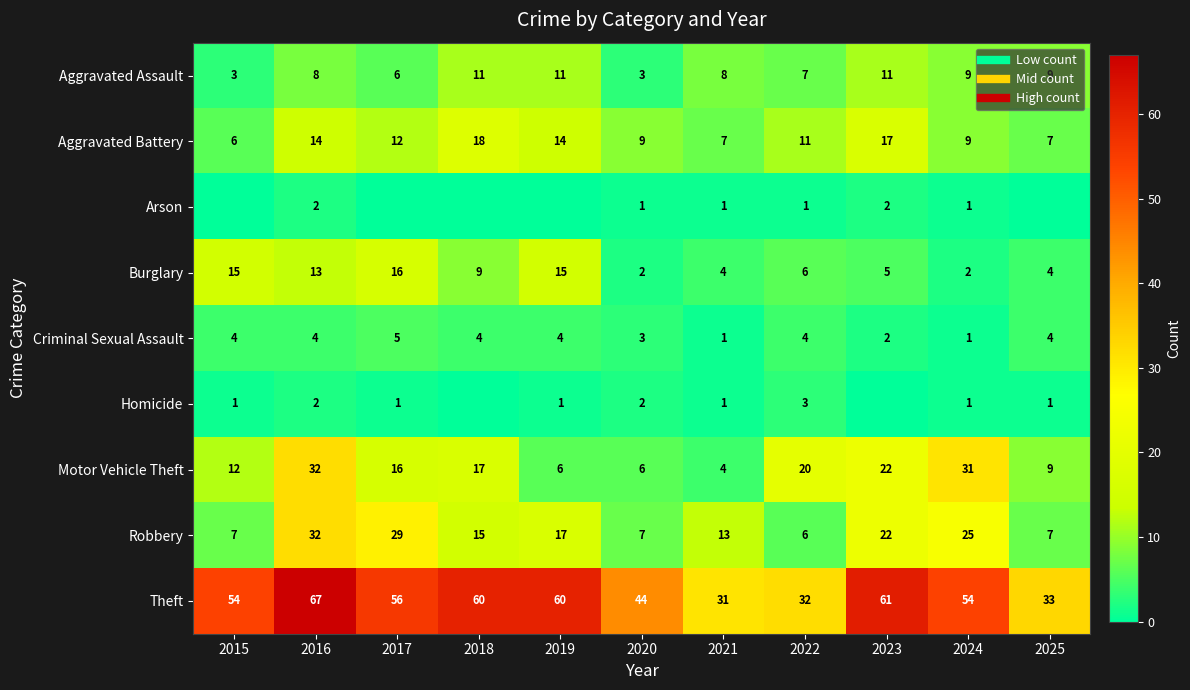

The Arson series shows 1 at 2019. True or false?

False